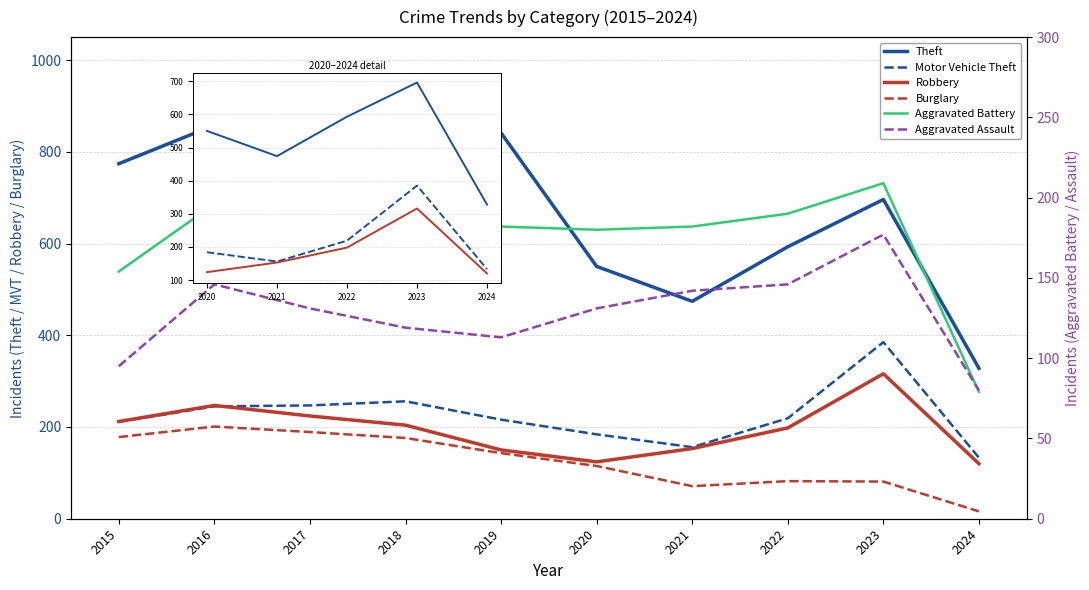

Does the chart have visible grid lines?

Yes